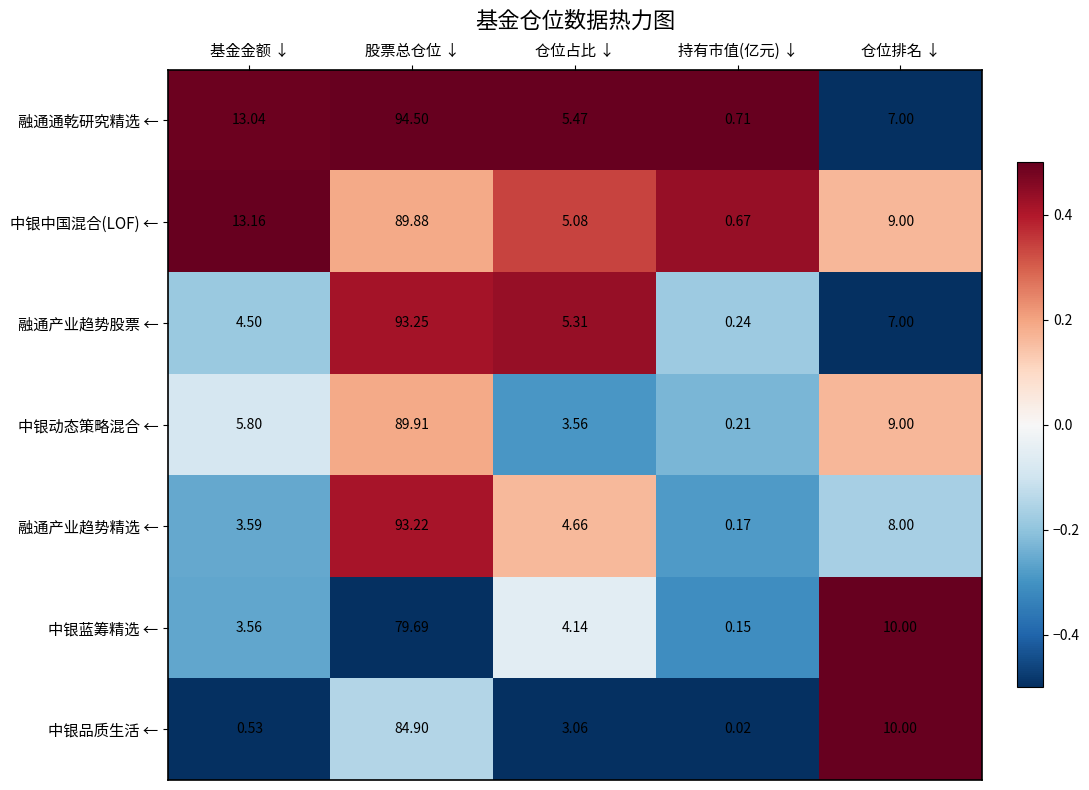

Which series has the largest range (max minus min)?

融通通乾研究精选 ←